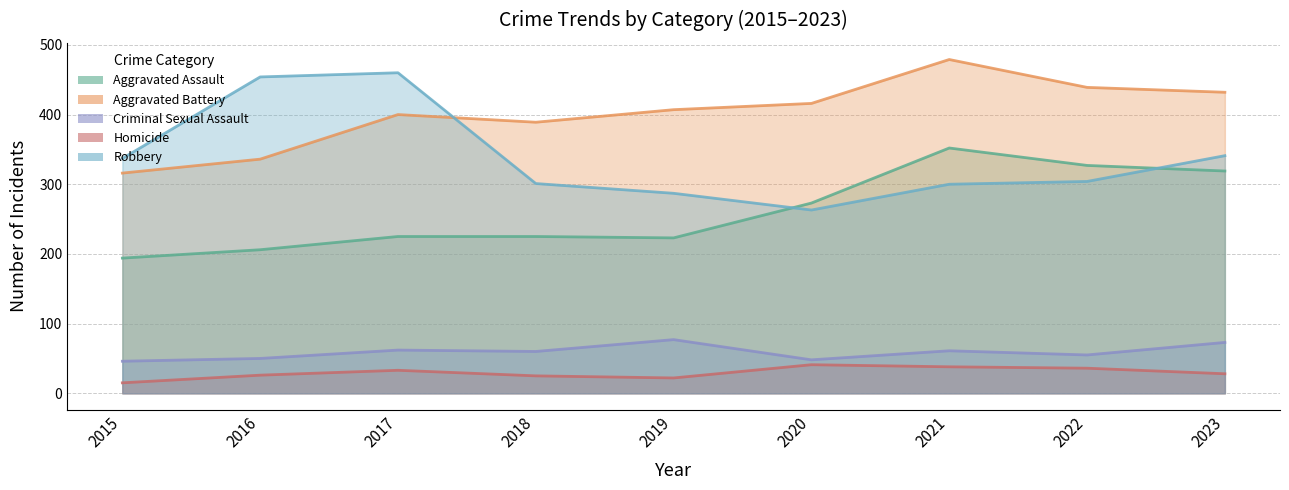

The Aggravated Assault series shows 61 at 2019. True or false?

False